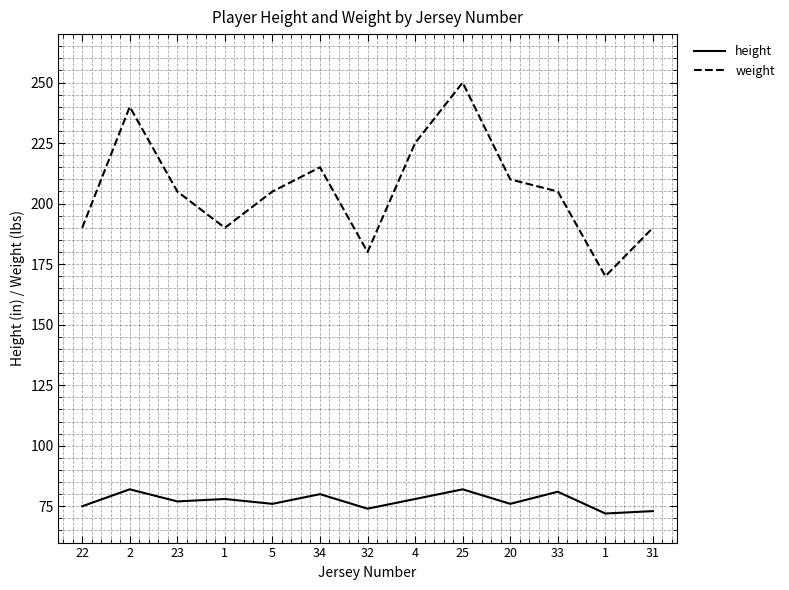

How many lines are shown in the chart?

2